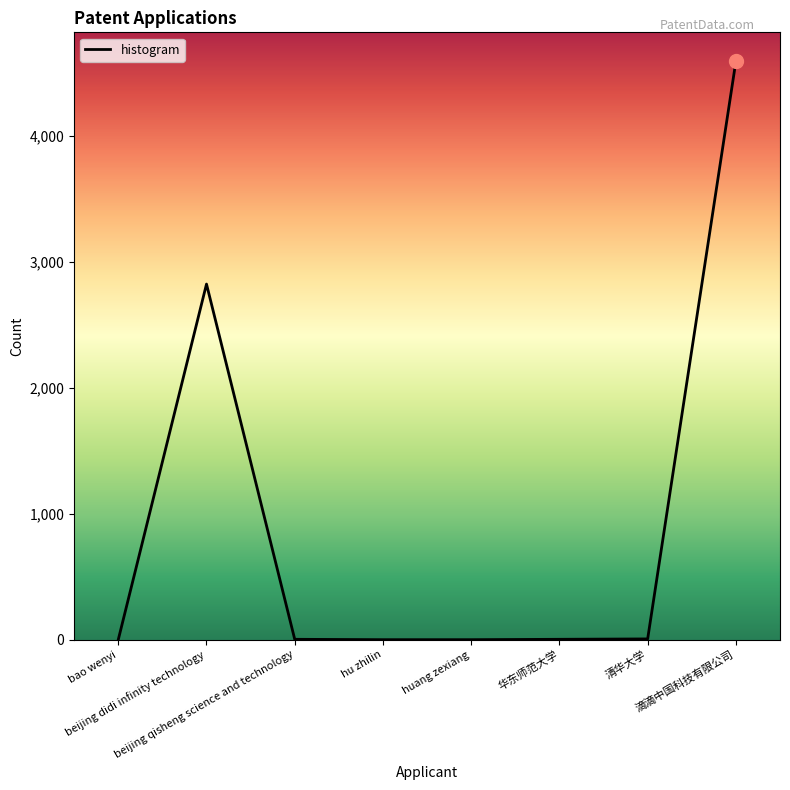

Does the chart have visible grid lines?

No